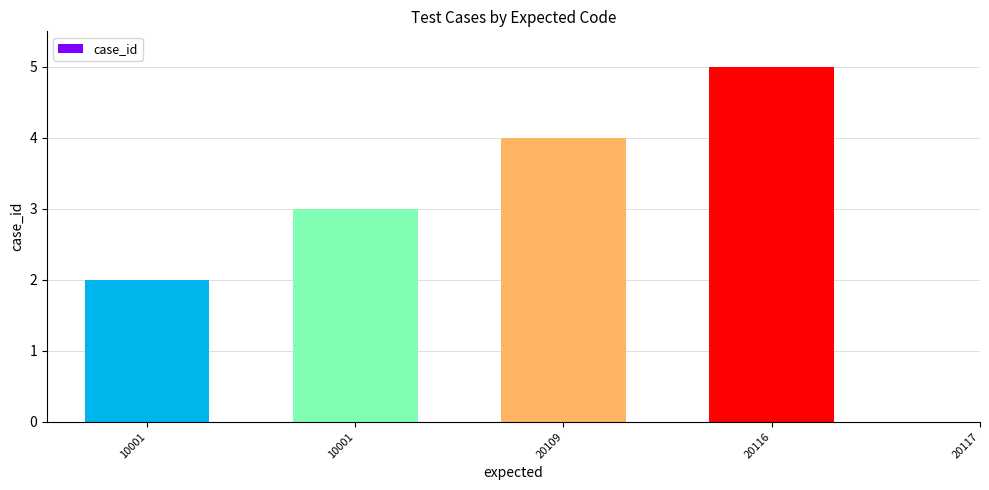

Count the number of values greater than 3.

2